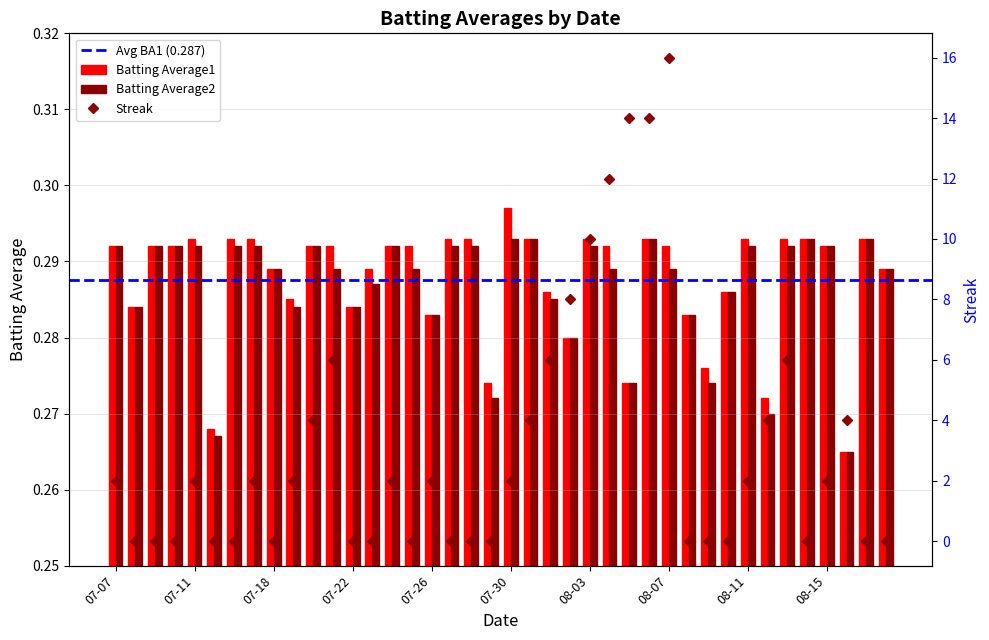

What is the sum of the Batting Average1 values at 2010-07-29 and 2010-08-03?

0.6